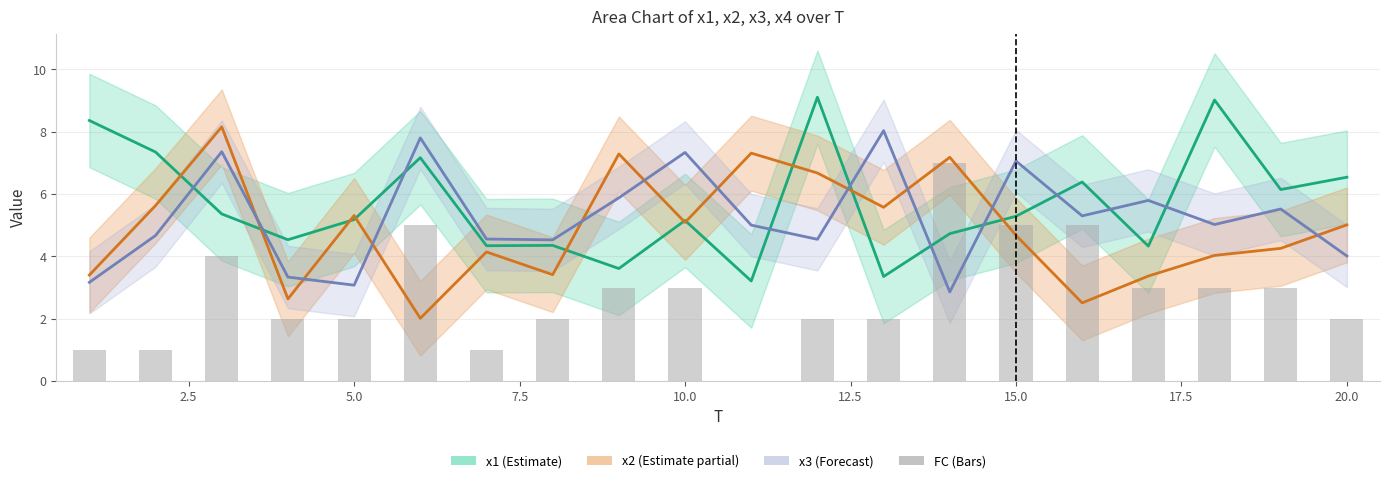

What is the sum of all values?

56